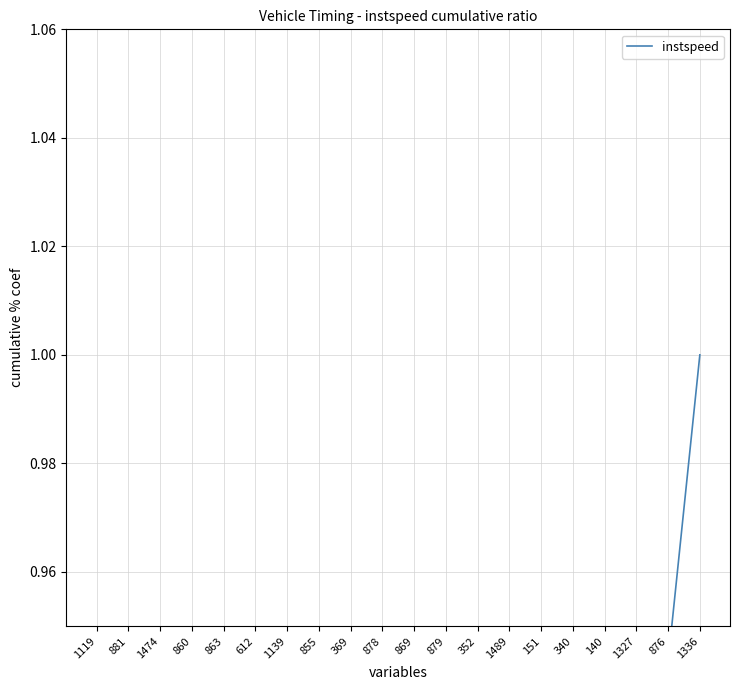

Count the number of categories in the chart.

20